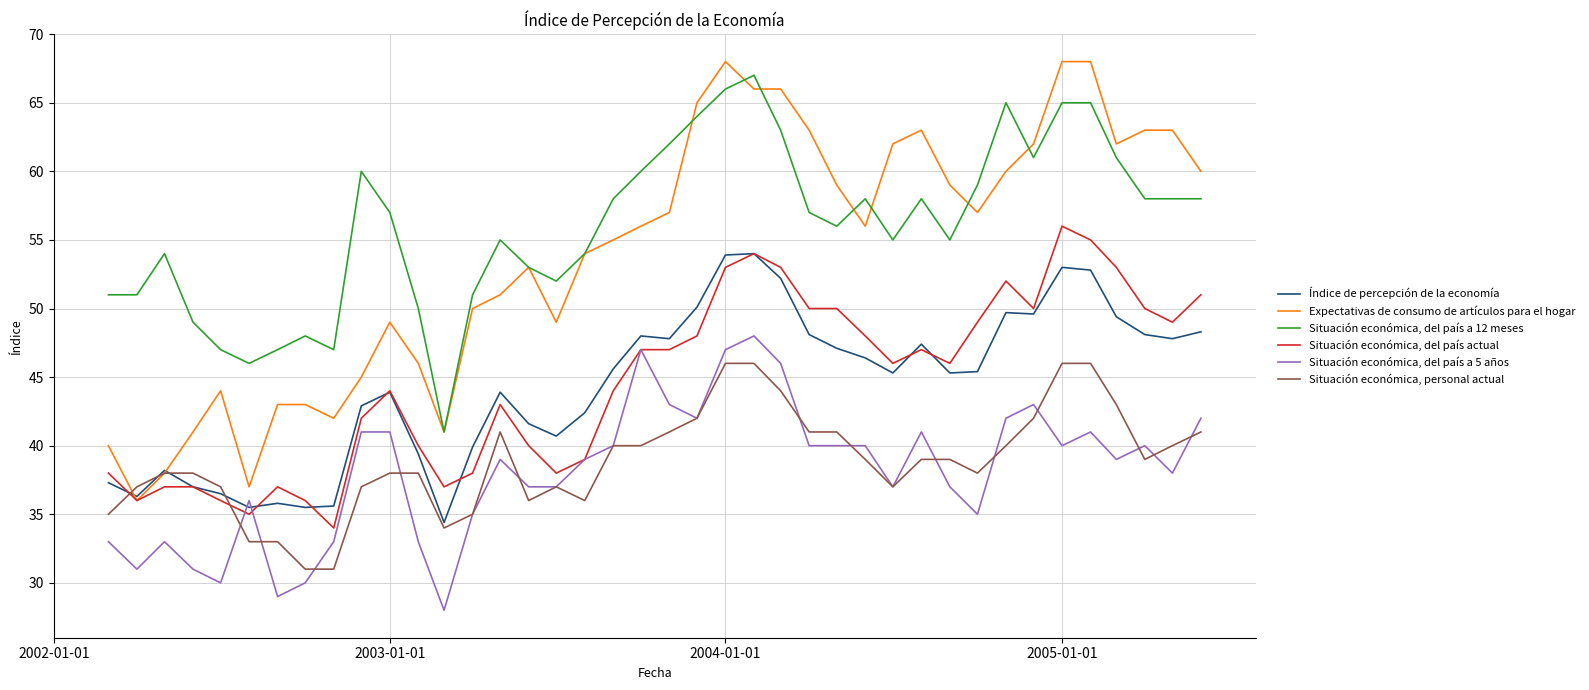

What is the lowest value of the Situación económica, del país a 5 años series?

28.0